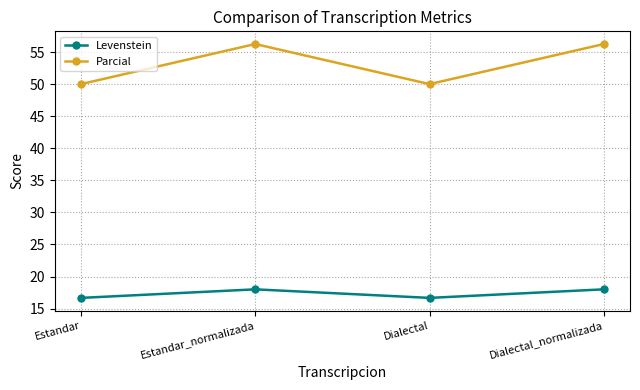

What is the average value of the Parcial series?

53.1